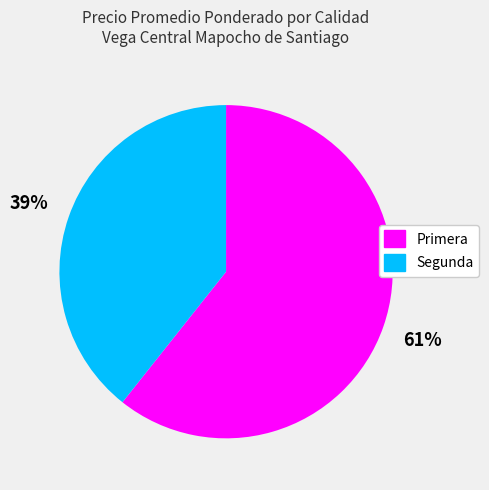

To the nearest percent, what is the average slice percentage?

50%